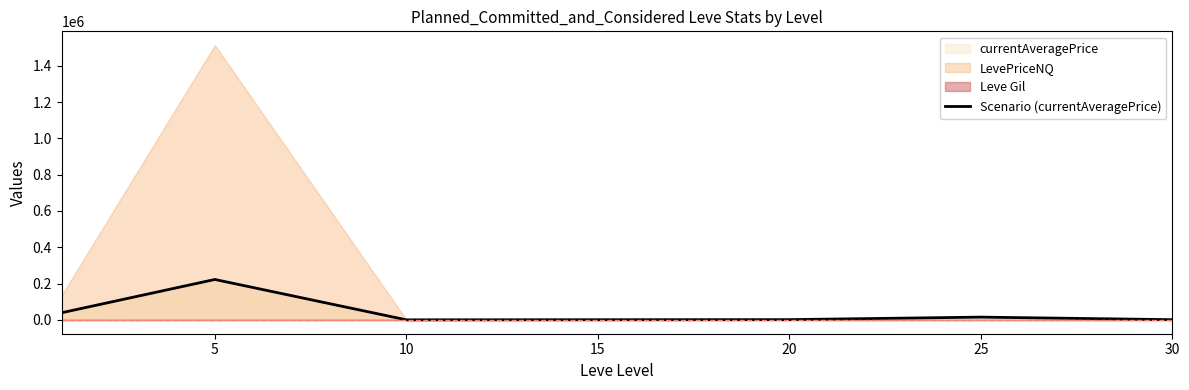

How many values are below 1903?

3